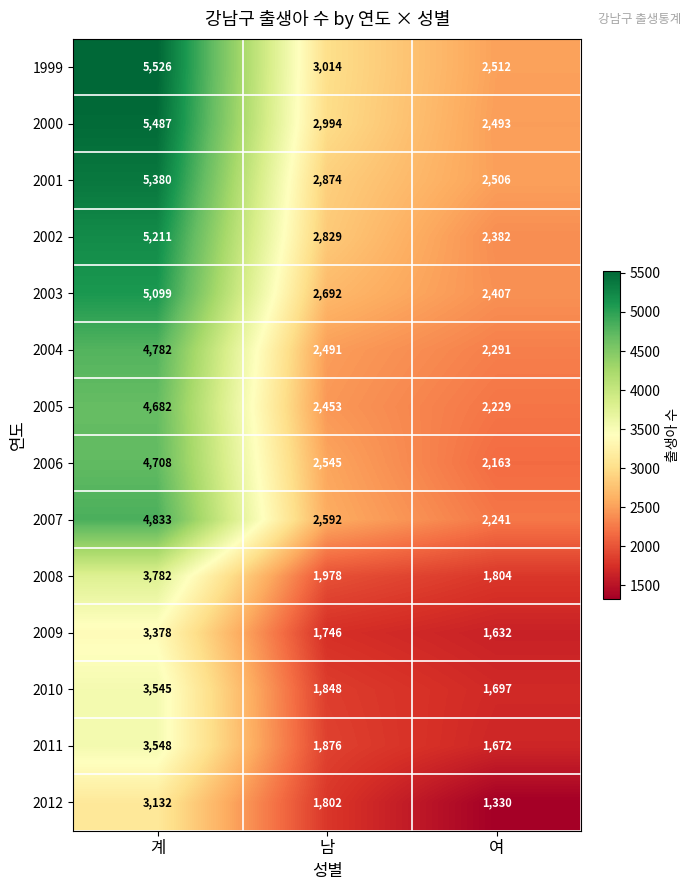

Which series has the largest total across all categories?

1999